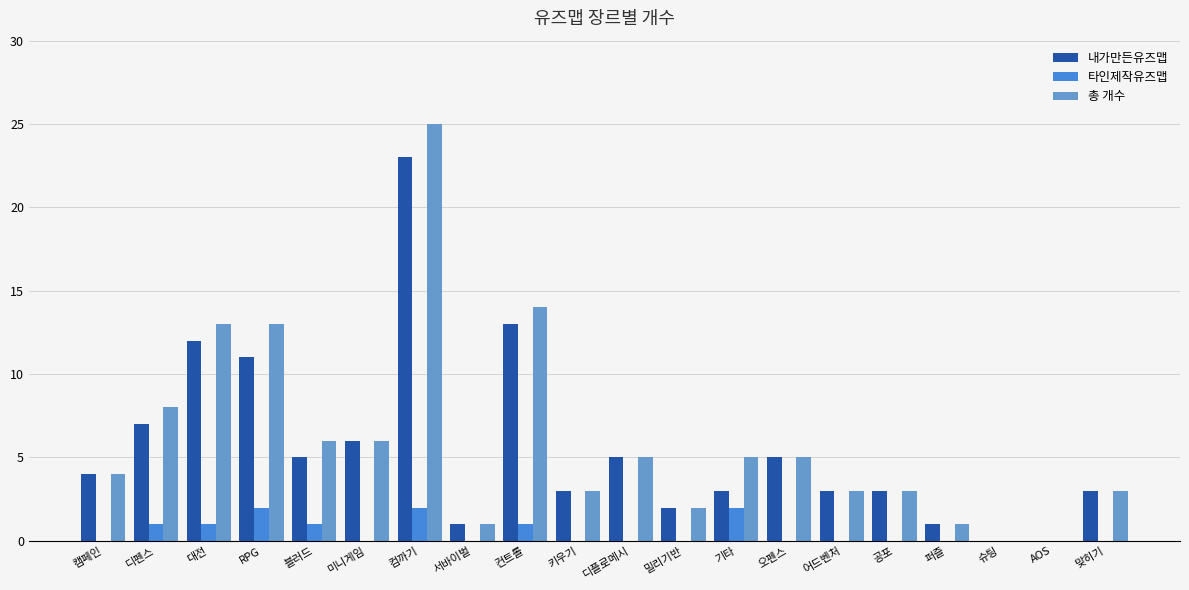

Is the value of 총 개수 at AOS greater than the value of 내가만든유즈맵 at 오펜스?

No